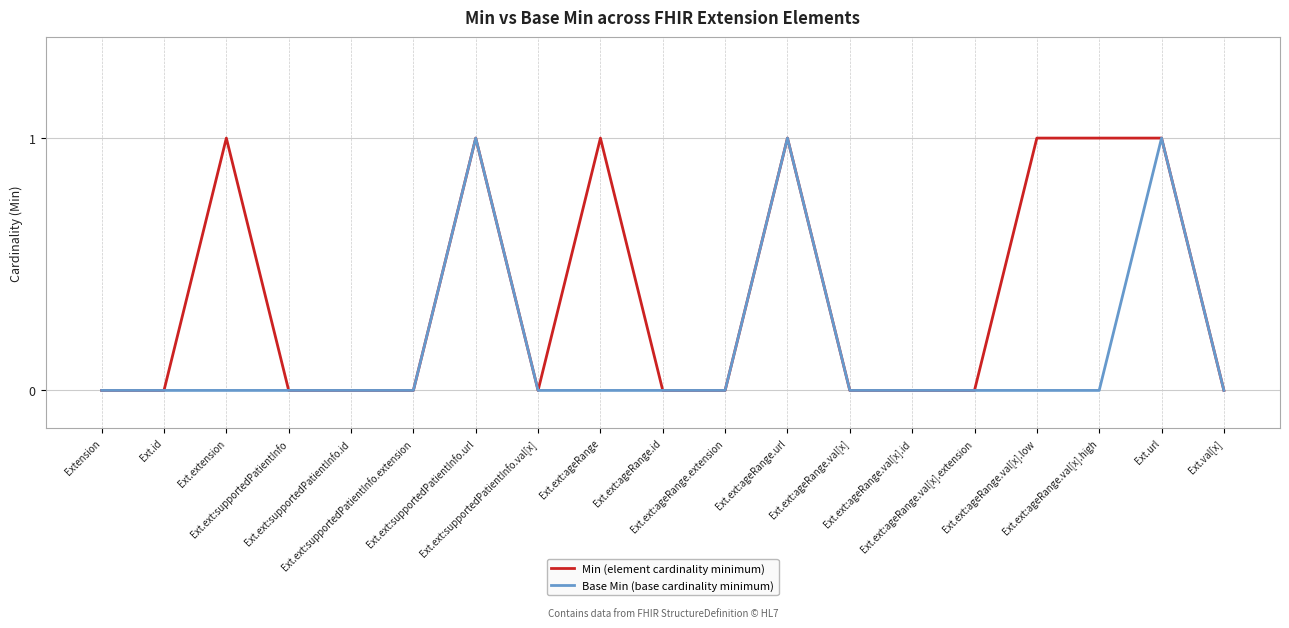

Rank the series by their average value, from highest to lowest.

Min (element cardinality minimum), Base Min (base cardinality minimum)